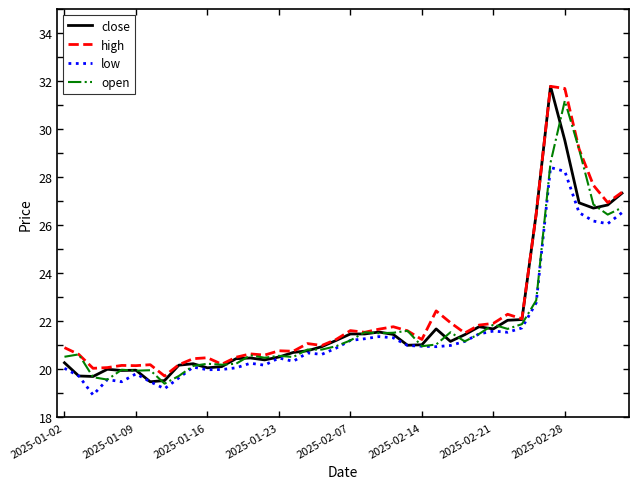

What is the greatest value displayed?

31.8